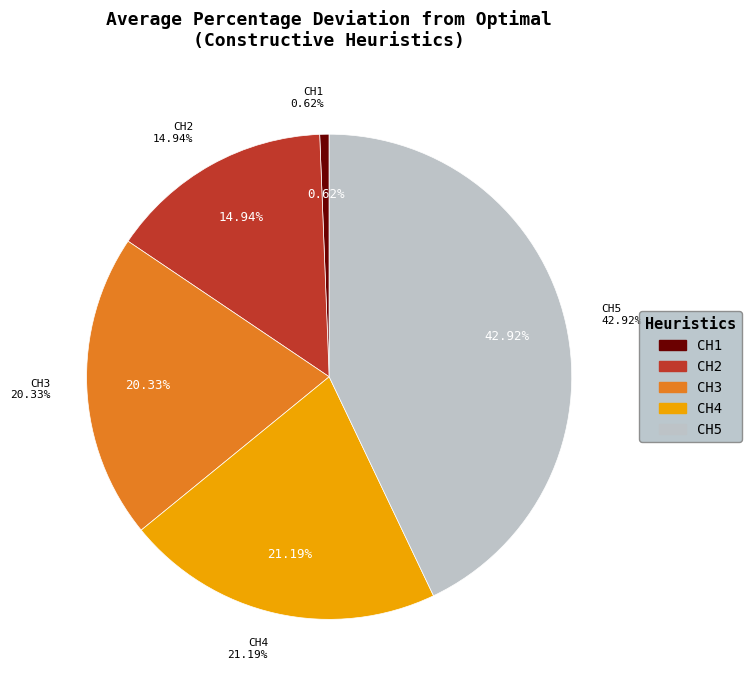

Which slice is the largest?

CH5